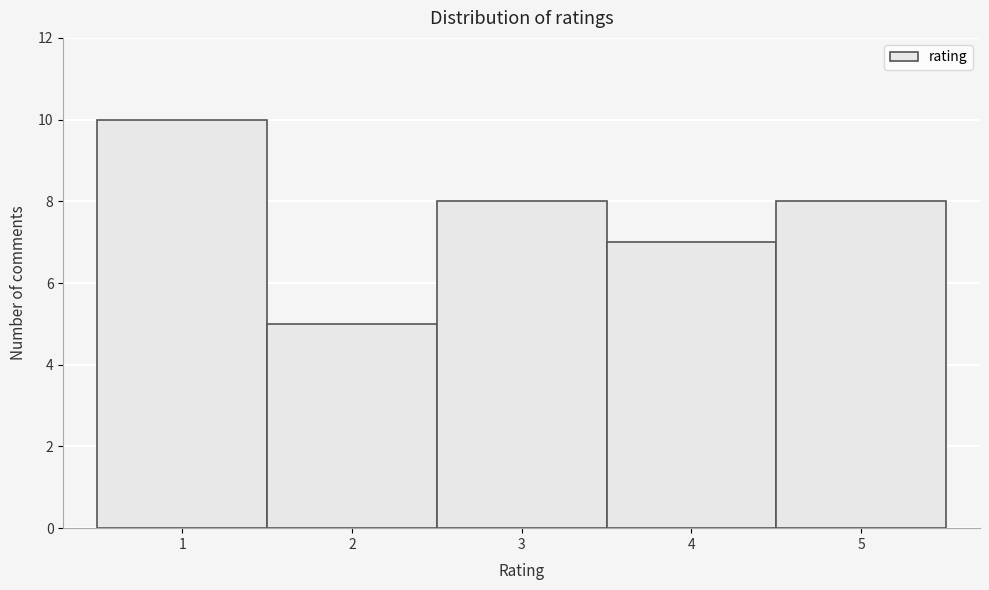

Reading left to right, list every bar in this chart as the range it spans on the x-axis followed by its height. The values are not printed on the chart, so give them approximately, as read against the axis.

0.5 to 1.5: 10
1.5 to 2.5: 5
2.5 to 3.5: 8
3.5 to 4.5: 7
4.5 to 5.5: 8